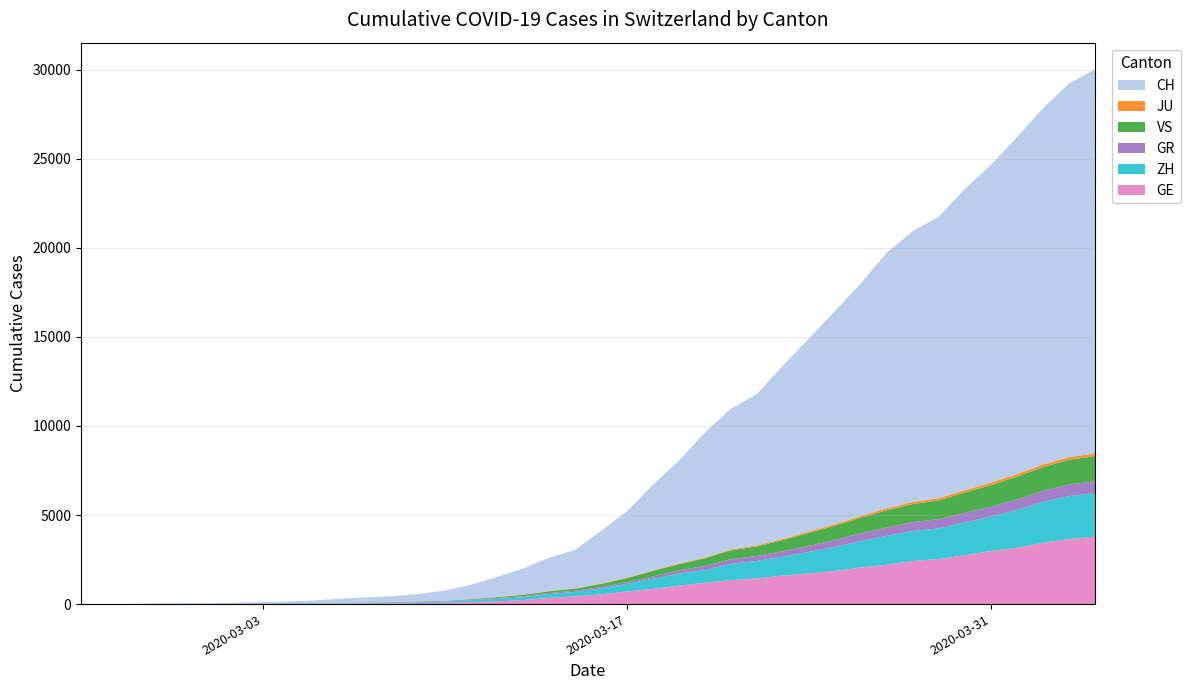

Reading left to right, what are all the values shown in this chart?

CH: 0=0	1=4	2=8	3=20	4=30	5=36	6=50	7=69	8=97	9=142	10=219	11=280	12=327	13=419	14=569	15=806	16=1124	17=1461	18=1866	19=2160	20=2954	21=3722	22=4801	23=5788	24=7014	25=7904	26=8498	27=9735	28=10838	29=11975	30=13064	31=14367	32=15207	33=15809	34=16928	35=17852	36=18915	37=20005	38=20978	39=21554
GE: 0=0	1=1	2=1	3=5	4=9	5=10	6=11	7=14	8=16	9=20	10=30	11=43	12=45	13=60	14=79	15=113	16=154	17=225	18=347	19=430	20=551	21=705	22=857	23=1035	24=1204	25=1342	26=1445	27=1600	28=1717	29=1856	30=2057	31=2215	32=2419	33=2530	34=2743	35=2984	36=3160	37=3445	38=3650	39=3788
ZH: 0=0	1=0	2=2	3=2	4=6	5=7	6=10	7=13	8=15	9=23	10=29	11=34	12=40	13=49	14=62	15=101	16=140	17=163	18=218	19=250	20=326	21=429	22=568	23=679	24=711	25=919	26=978	27=1067	28=1213	29=1357	30=1489	31=1616	32=1690	33=1722	34=1848	35=1936	36=2125	37=2289	38=2417	39=2450
GR: 0=0	1=2	2=2	3=6	4=6	5=6	6=9	7=9	8=12	9=14	10=16	11=17	12=18	13=18	14=22	15=31	16=43	17=53	18=56	19=71	20=84	21=101	22=128	23=182	24=226	25=258	26=284	27=300	28=343	29=393	30=433	31=474	32=495	33=519	34=535	35=547	36=592	37=622	38=649	39=657
JU: 0=0	1=0	2=1	3=1	4=1	5=1	6=1	7=2	8=2	9=4	10=4	11=5	12=5	13=7	14=7	15=7	16=12	17=17	18=18	19=19	20=25	21=29	22=32	23=36	24=44	25=54	26=61	27=69	28=82	29=92	30=100	31=114	32=119	33=127	34=128	35=140	36=145	37=149	38=149	39=154
VS: 0=0	1=0	2=0	3=1	4=1	5=2	6=3	7=3	8=4	9=5	10=6	11=7	12=12	13=17	14=22	15=30	16=53	17=76	18=98	19=115	20=172	21=225	22=312	23=349	24=436	25=498	26=535	27=628	28=728	29=793	30=874	31=968	32=1017	33=1055	34=1144	35=1211	36=1282	37=1334	38=1385	39=1418